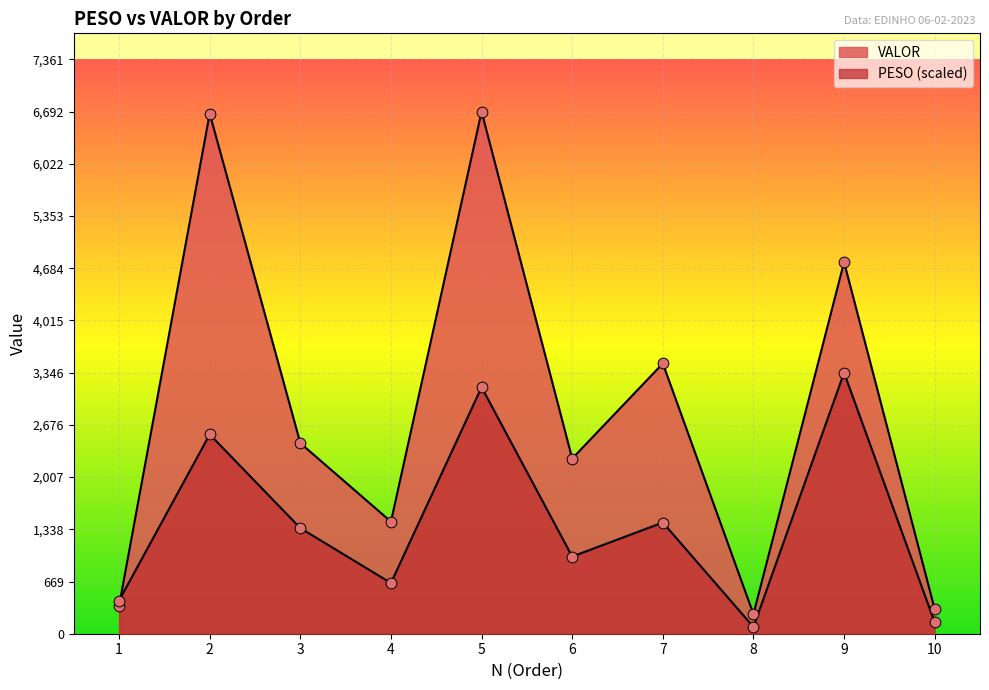

Which series has the largest total across all categories?

VALOR